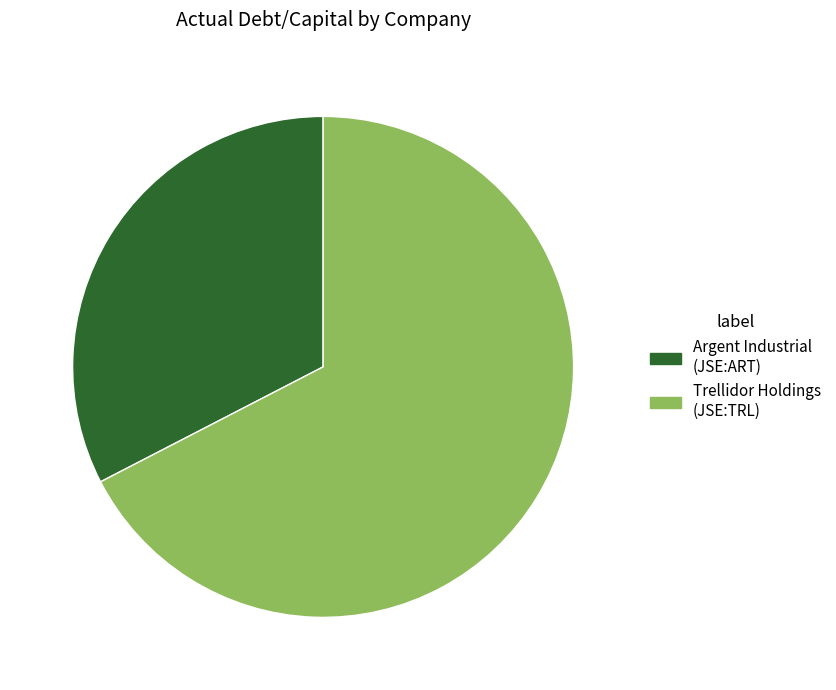

Is there a majority slice in this chart?

Yes